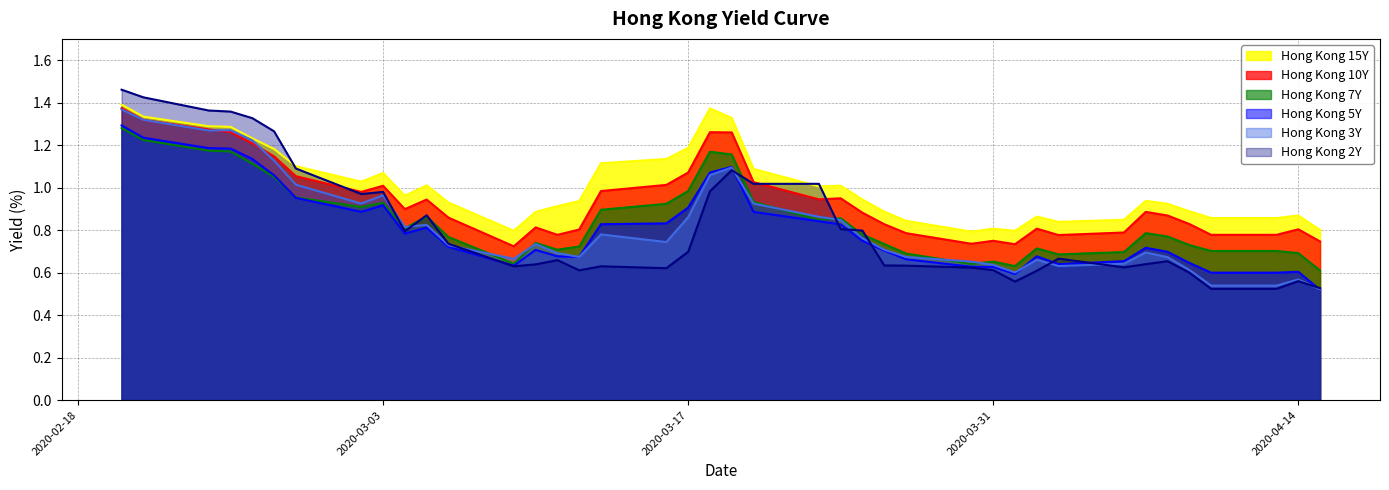

Does the chart display data point markers on the line(s)?

No